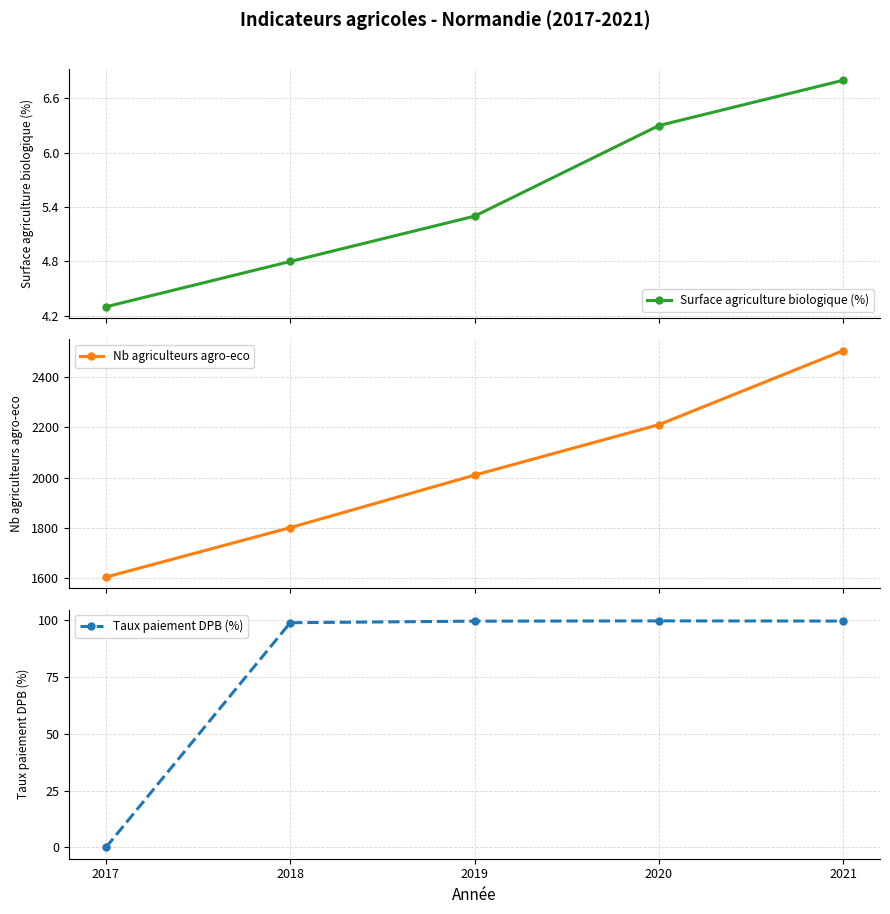

How many Nb agriculteurs agro-eco values are between 1801 and 2211?

3